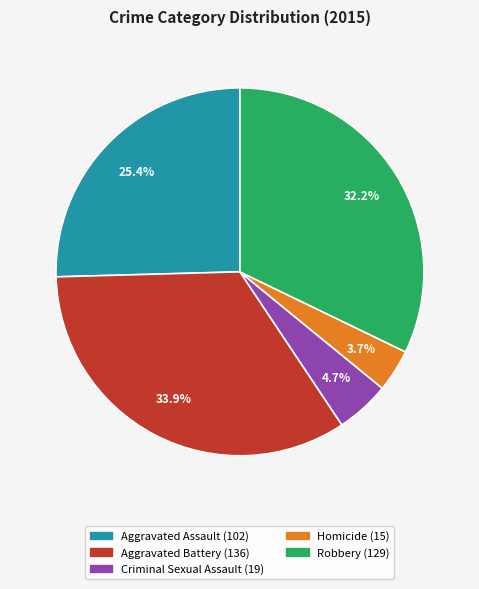

What percentage is the Criminal Sexual Assault slice, to the nearest percent?

5%